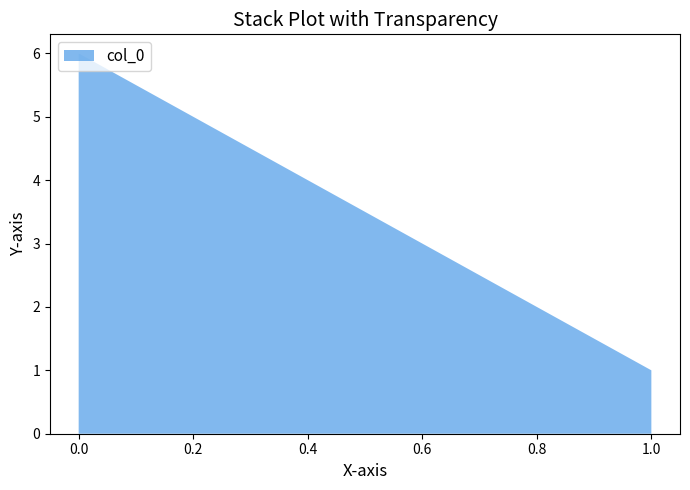

Reading left to right, transcribe all the data shown in this chart.

0.0=6	1.0=1